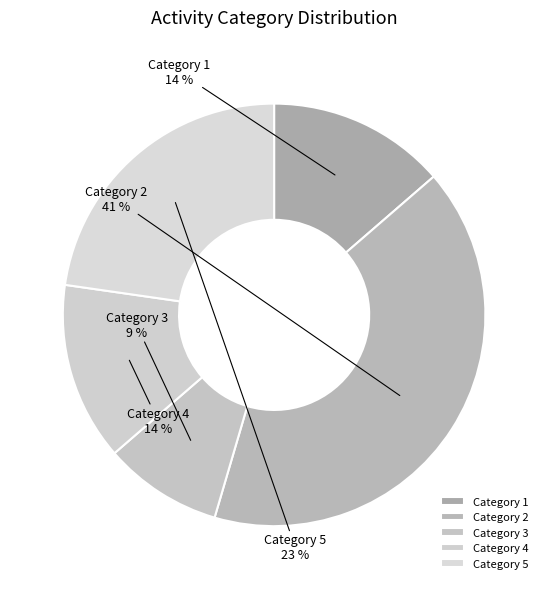

Rank the categories by value from highest to lowest.

2, 5, 1, 4, 3